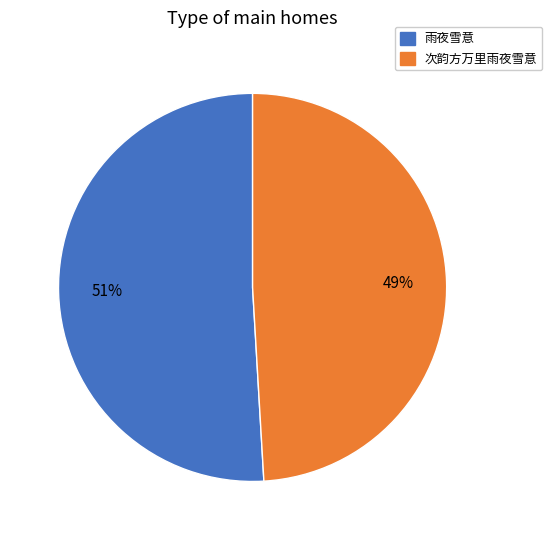

Which slice is the largest?

雨夜雪意